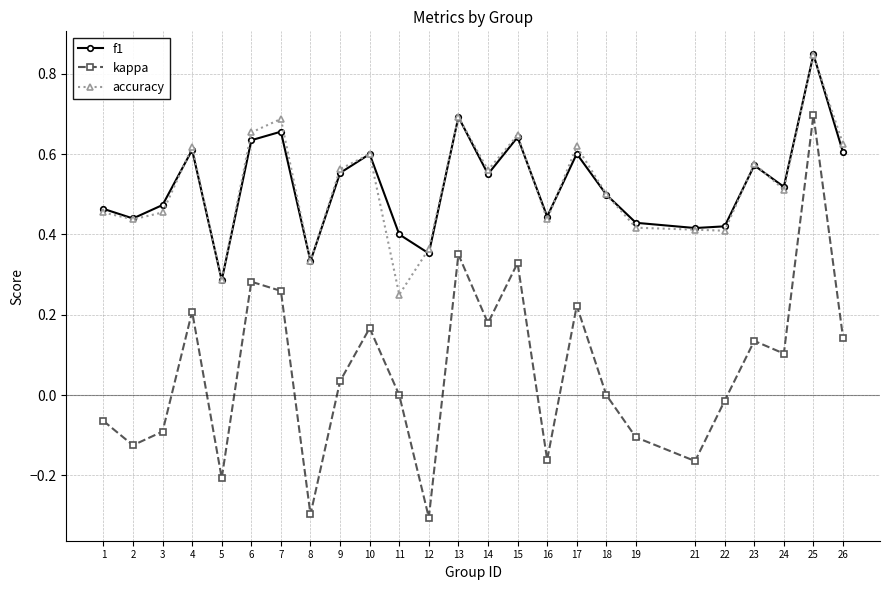

Which series changed the most between 3 and 13?

kappa